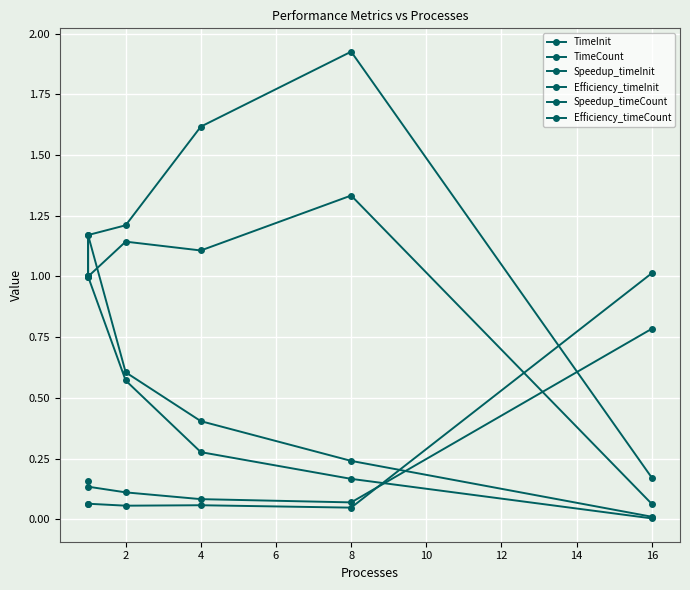

After their last crossing, which series has the higher values: Speedup_timeCount or TimeCount?

TimeCount